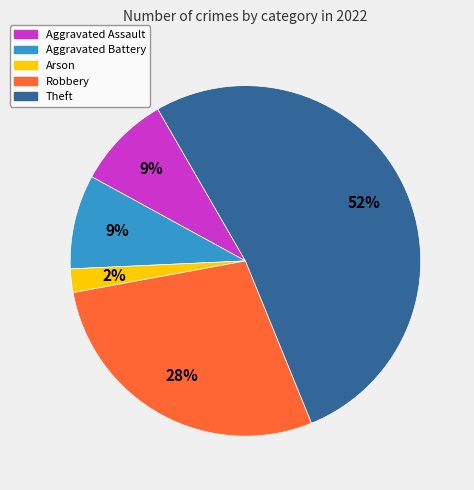

To the nearest percent, what is the average slice percentage?

20%